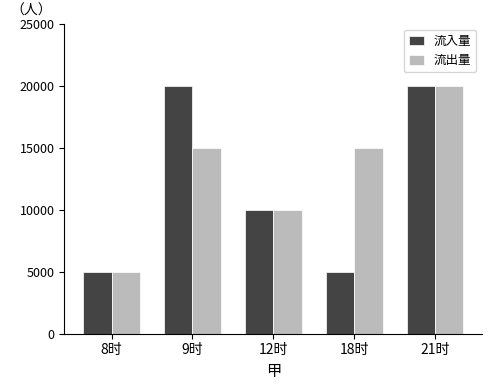

Reading right to left, extract all data points from this chart.

流入量: 21时=20000	18时=5000	12时=10000	9时=20000	8时=5000
流出量: 21时=20000	18时=15000	12时=10000	9时=15000	8时=5000